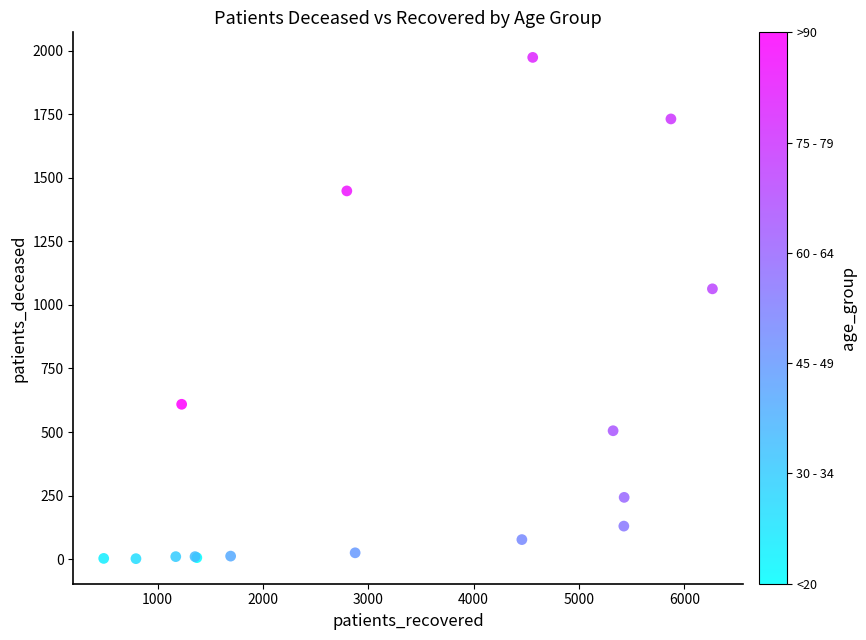

What Y value in the scatter plot is closest to 987?

1063